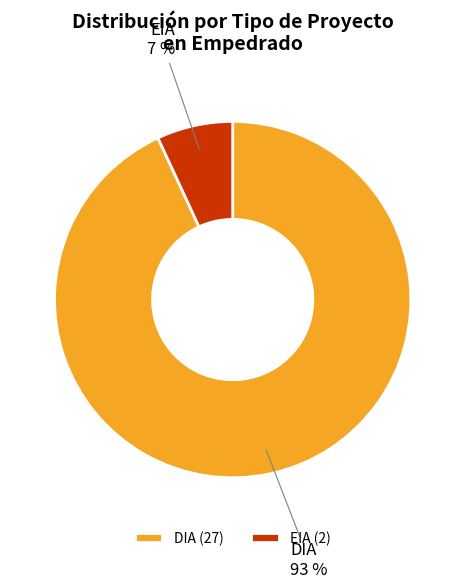

To the nearest percent, what portion does EIA represent?

7%